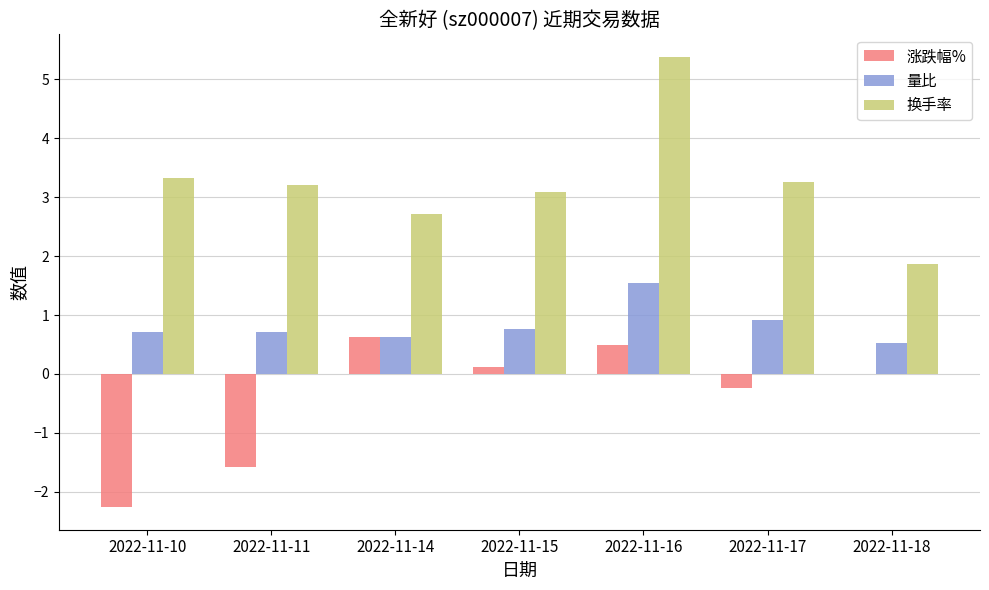

True or false: 涨跌幅% has a value of 0.0 at 2022-11-18.

True